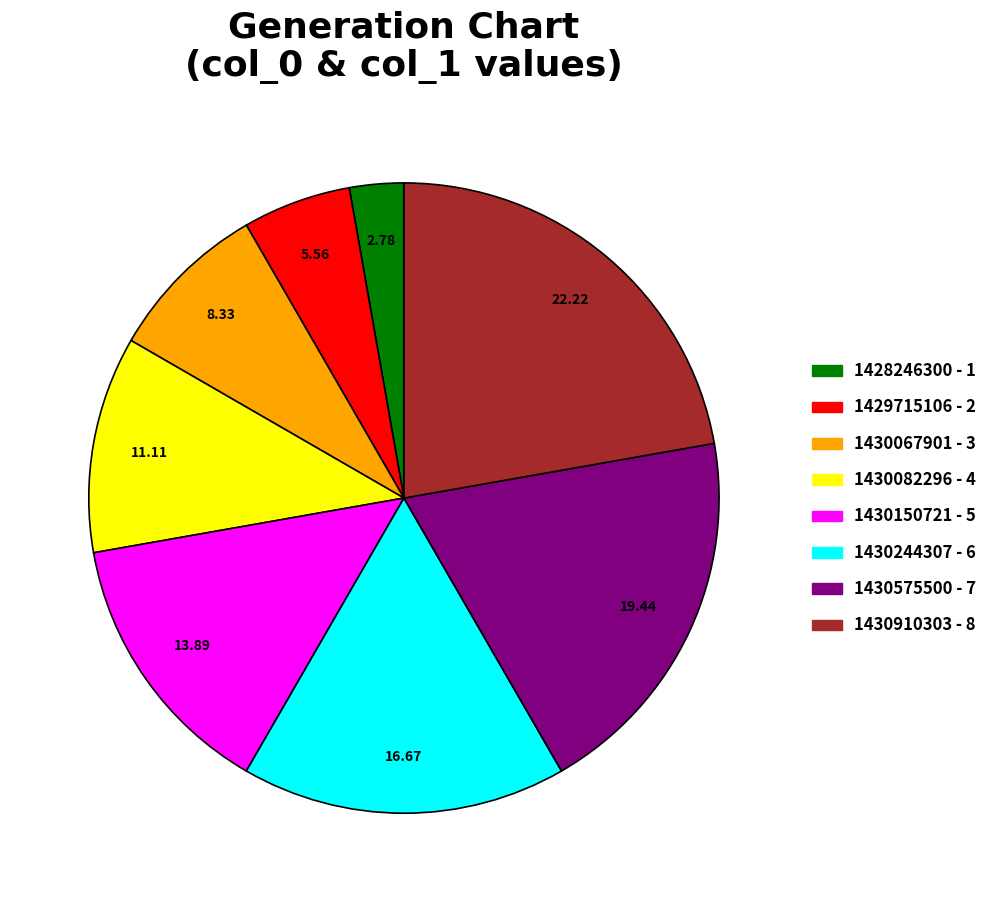

Does 1430082296 - 4 account for over 50% of the chart?

No